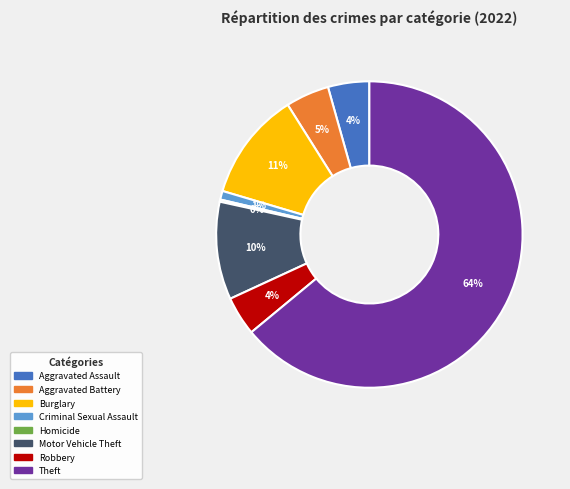

Is there any slice that represents more than half of the pie?

Yes